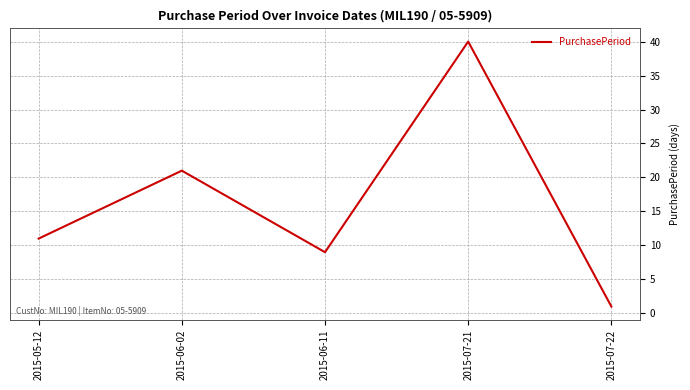

What is the greatest value displayed?

40